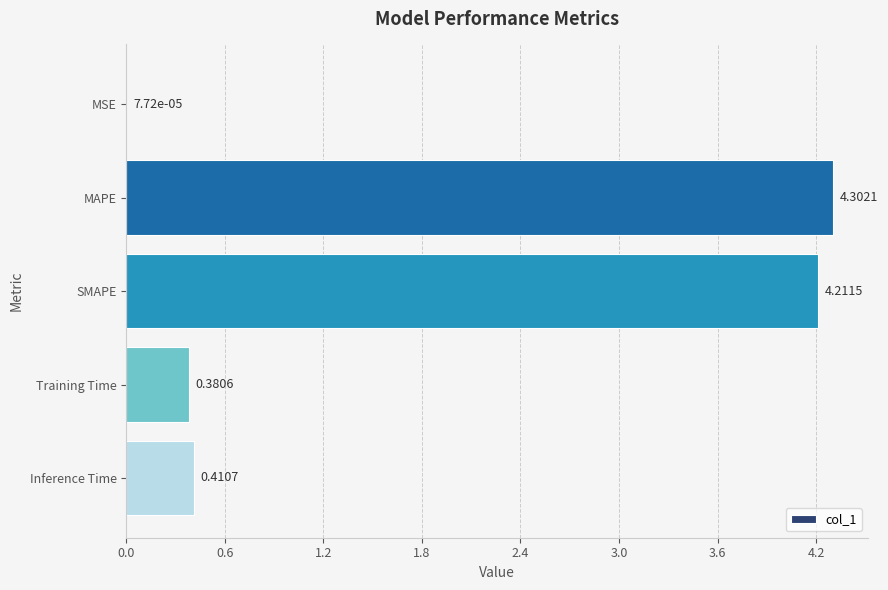

What is the sum of all values?

9.3